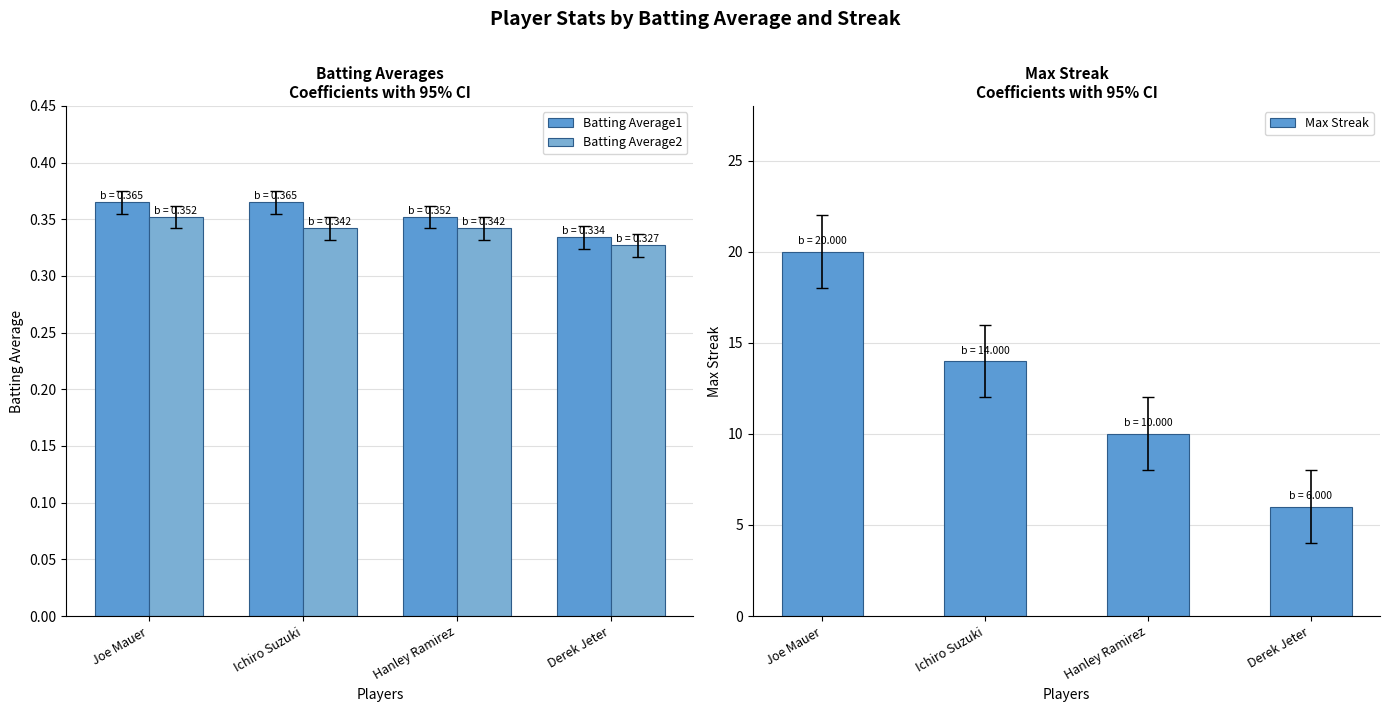

Reading left to right, what are all the values shown in this chart?

Batting Average1: 0.4	0.4	0.4	0.3
Batting Average2: 0.4	0.3	0.3	0.3
Max Streak: 20.0	14.0	10.0	6.0